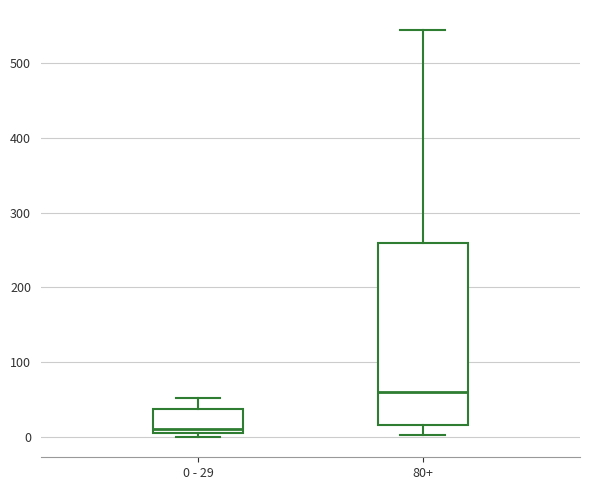

Reading left to right, transcribe this box plot: for each box, give where its median line is, the range the box spans, and where its two whiskers end, as read against the y-axis. The values are not printed on the chart, so give them approximately, as read against the axis.

0 - 29: median 10, box 0 to 40, whiskers 0 (just below the box's lower edge) to 50
80+: median 60, box 20 to 260, whiskers 0 to 540